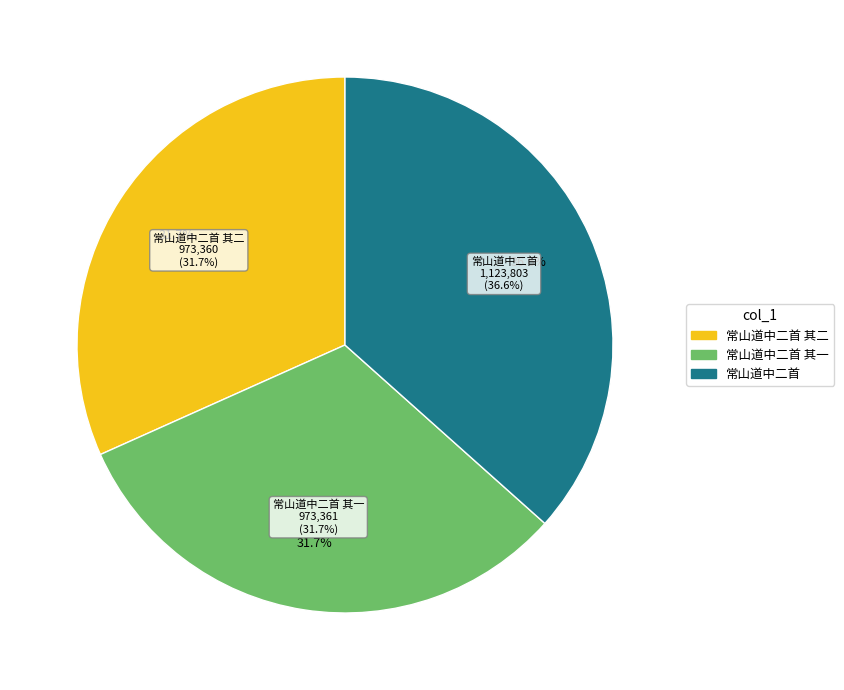

The 常山道中二首 slice represents 30% of the pie. True or false?

False